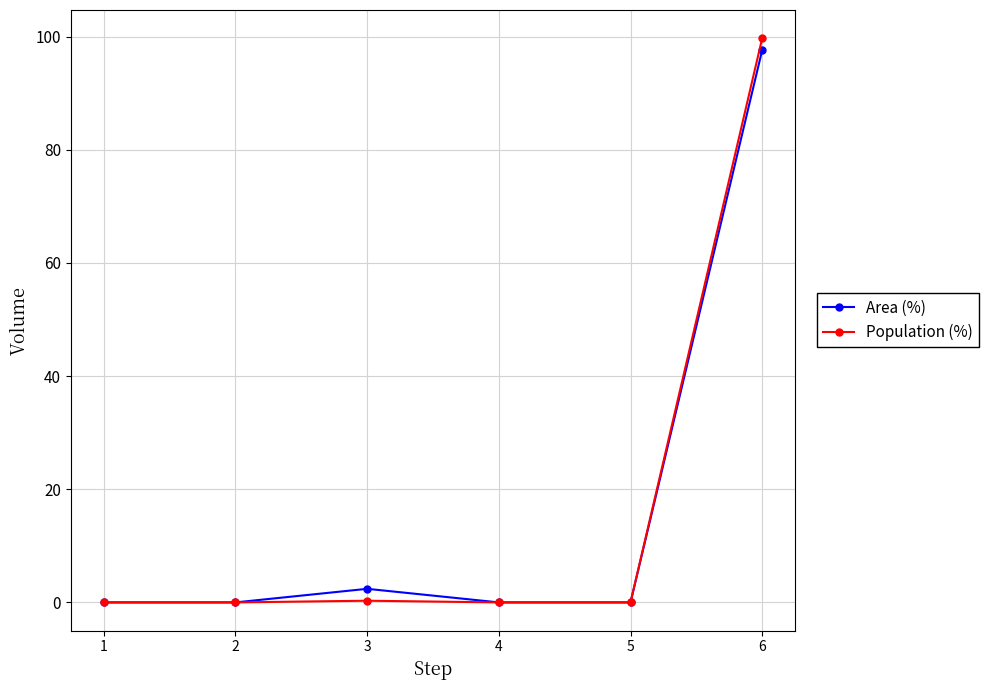

The value of Area (%) at 1 is 0.0. True or false?

True